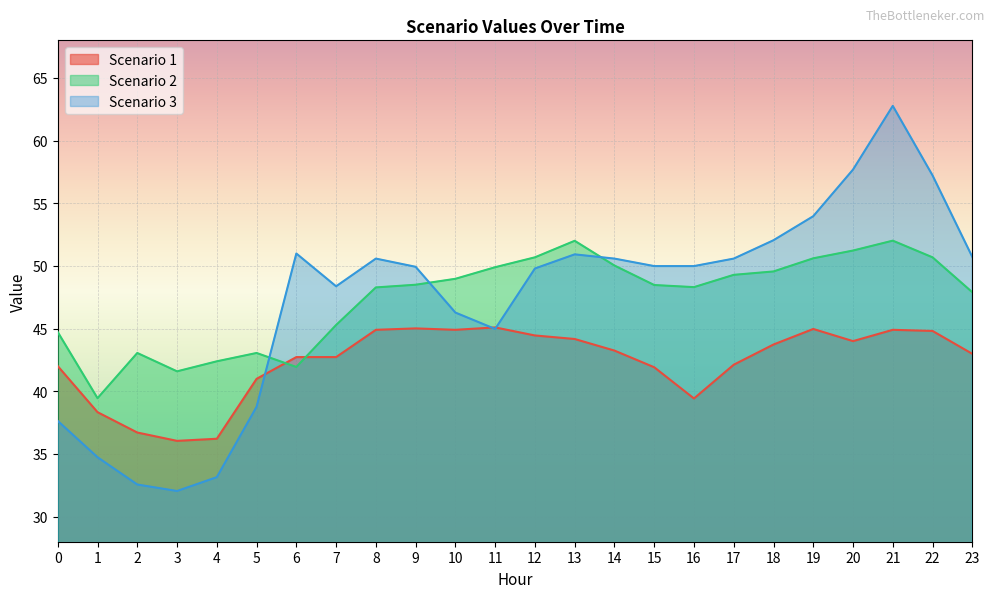

Where is the first local maximum for Scenario 3?

6